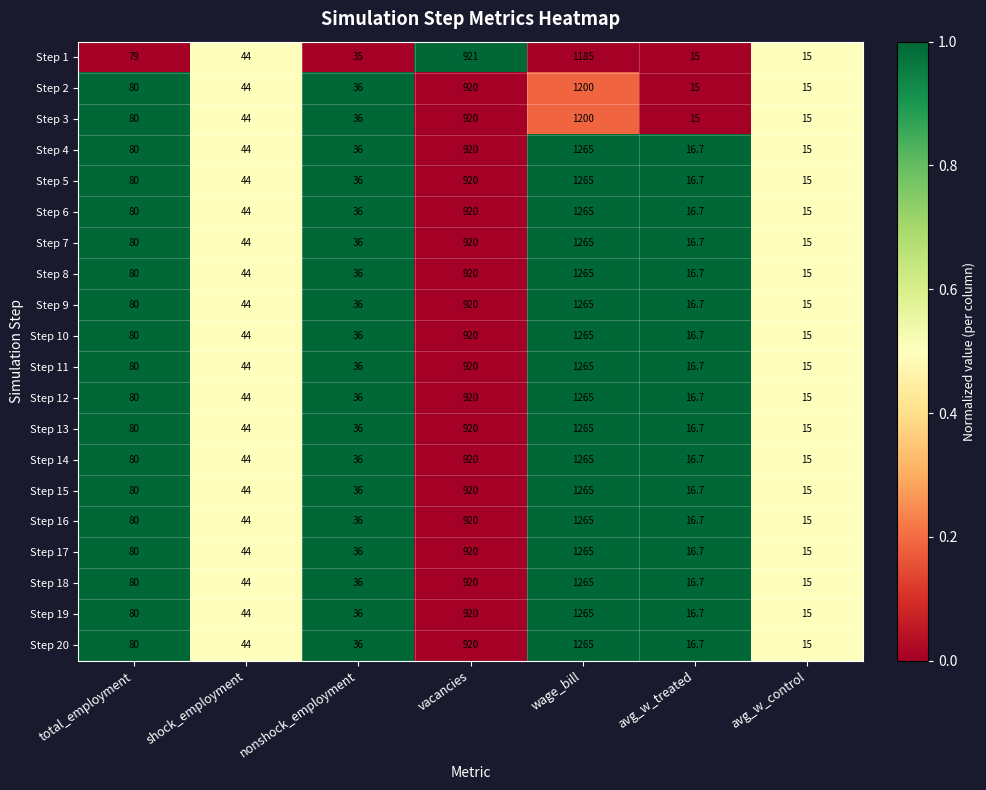

True or false: Step 12 has a value of 16.7 at avg_w_treated.

True